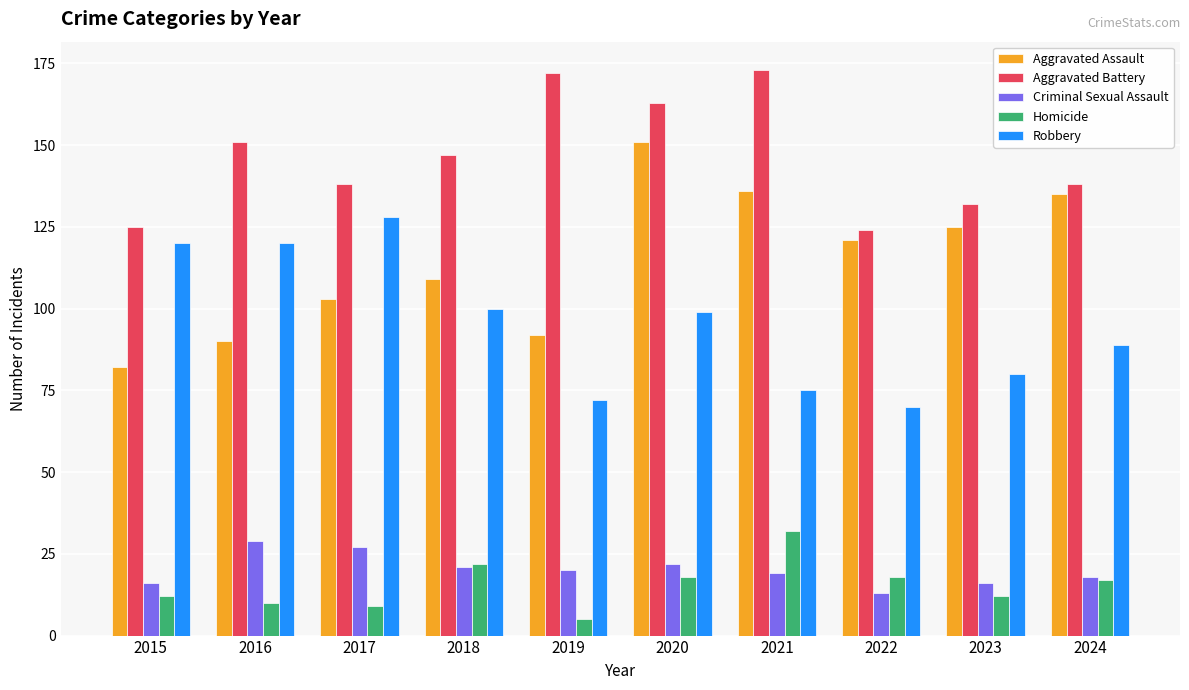

What is the value of the Criminal Sexual Assault bar at the 9th from the left?

16